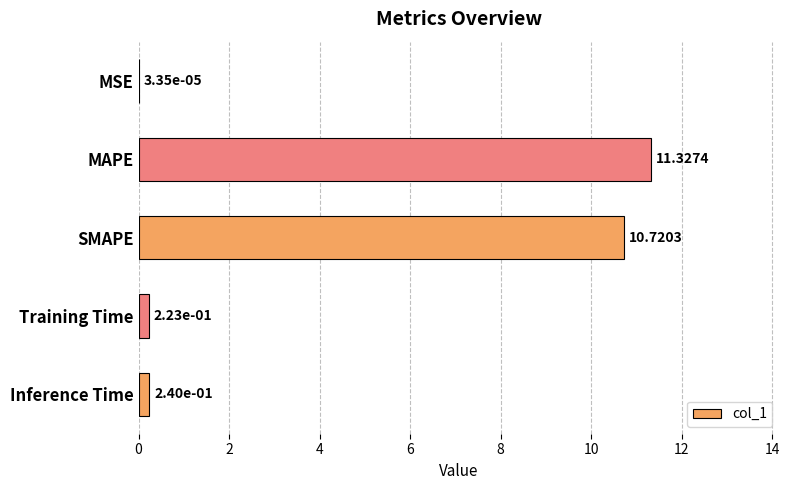

Between MAPE and Inference Time, which is larger?

MAPE